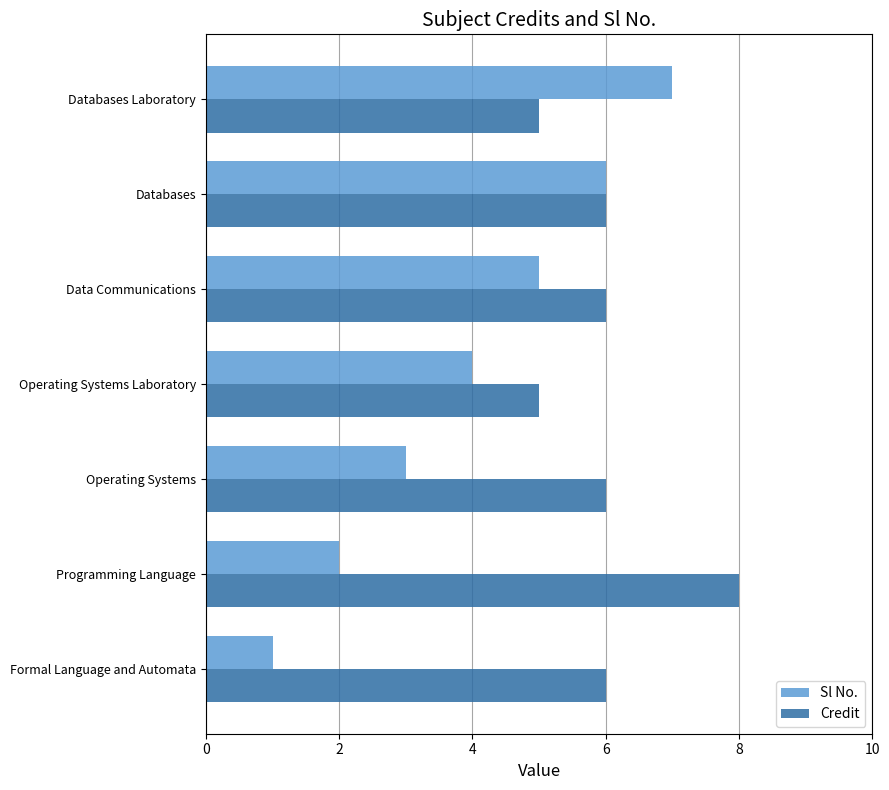

What is the difference between the Sl No. values at Operating Systems and Databases?

3